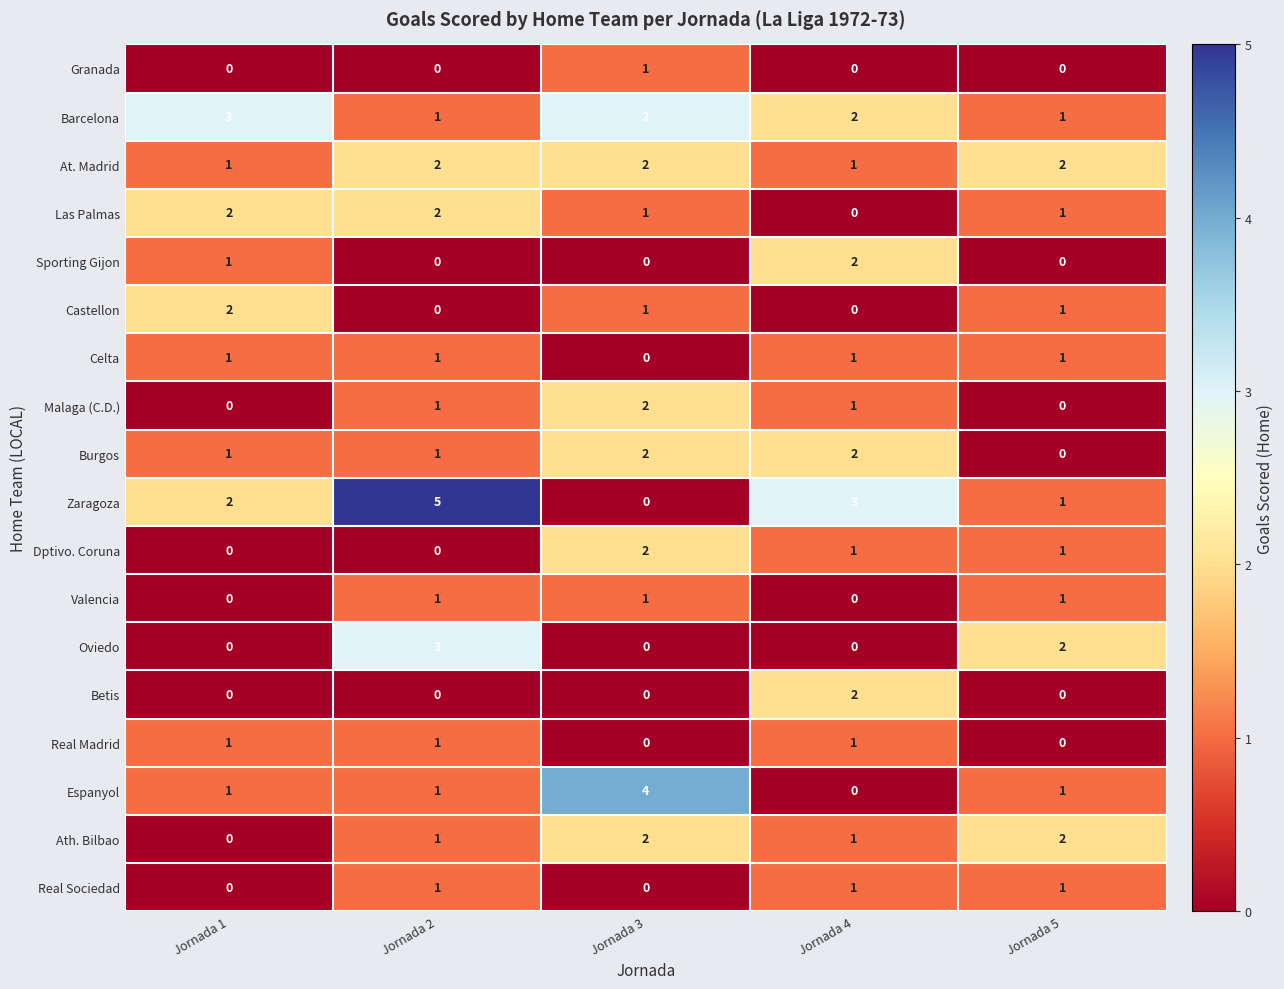

What is the sum of all Ath. Bilbao values?

6